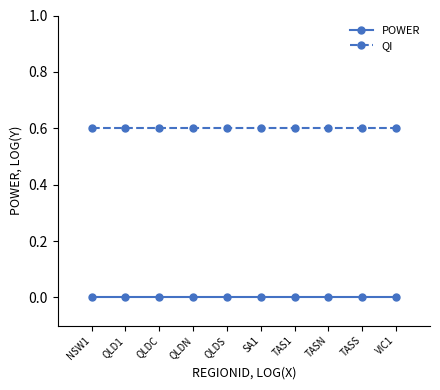

At NSW1, list the series in order from smallest to largest.

POWER, QI